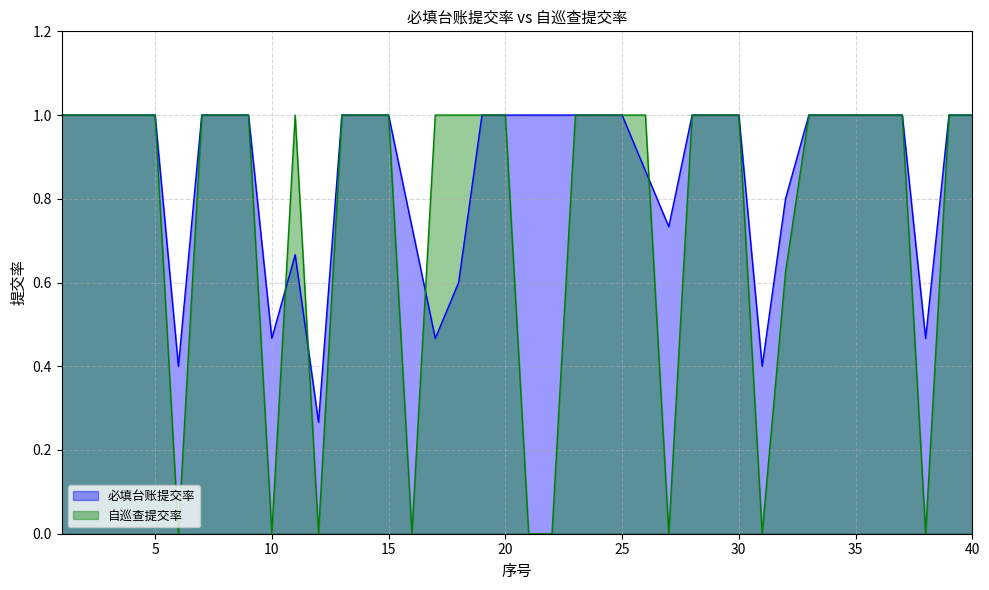

Which has a higher value, 2 or 3?

2